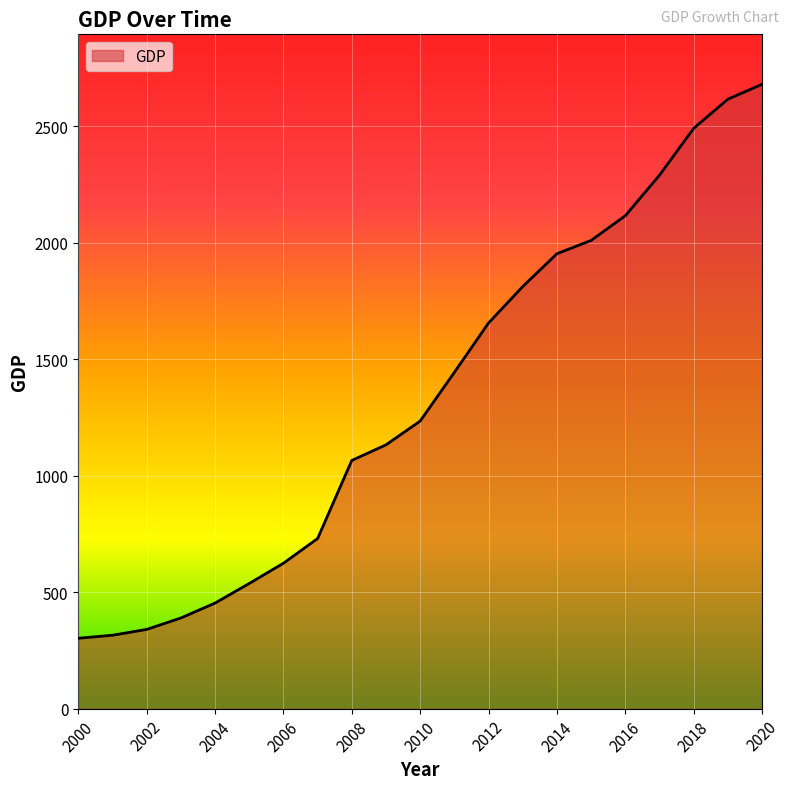

What is the smallest value displayed?

302